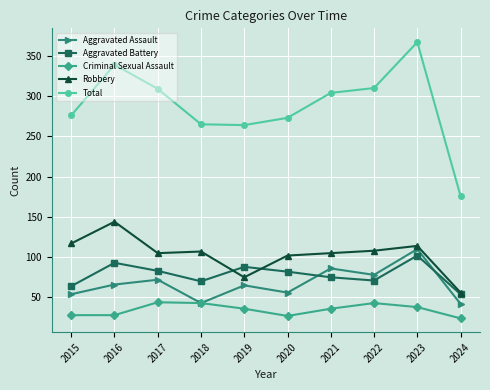

The value of Criminal Sexual Assault at 2018 is 10. True or false?

False